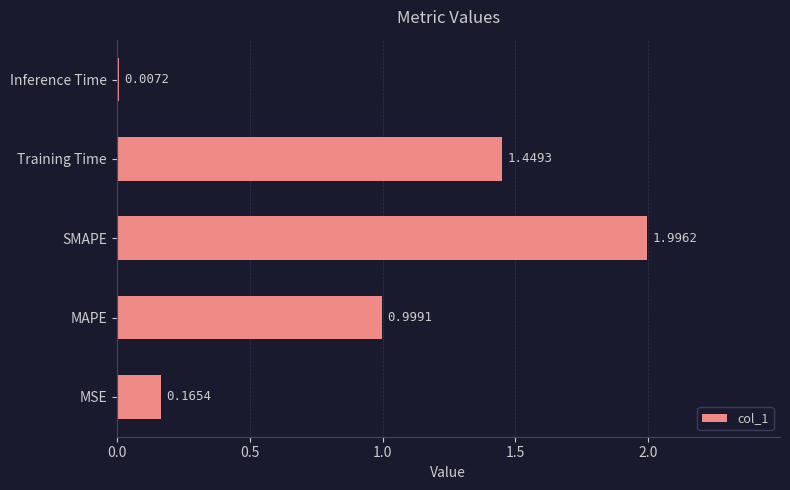

Where is the data nearest to the value 1?

MAPE